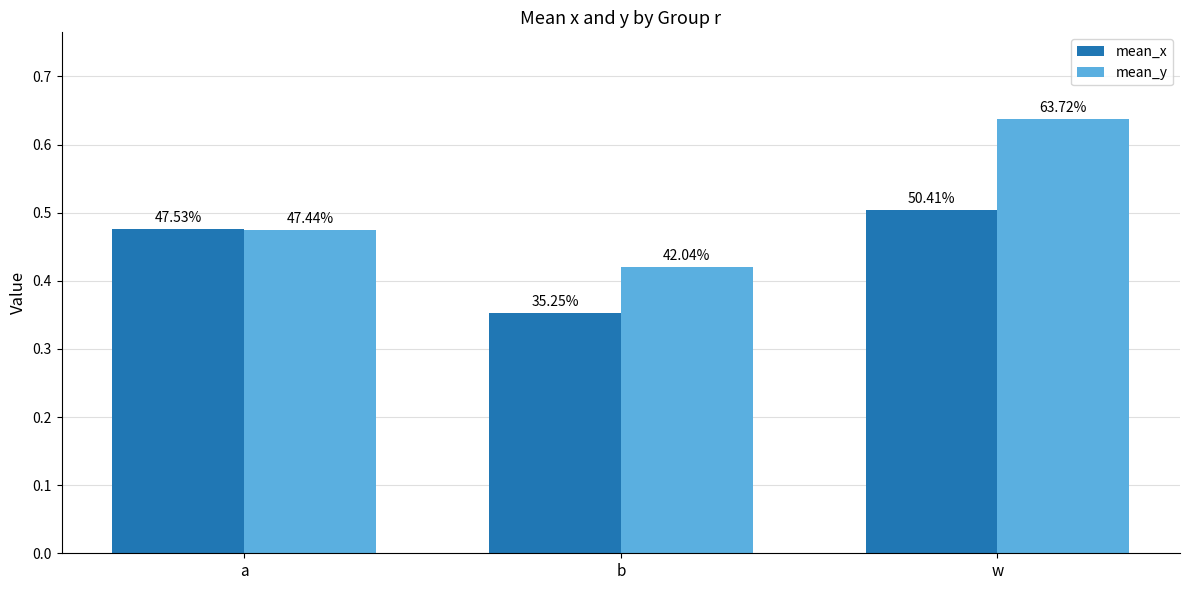

Does the chart contain any negative values?

No